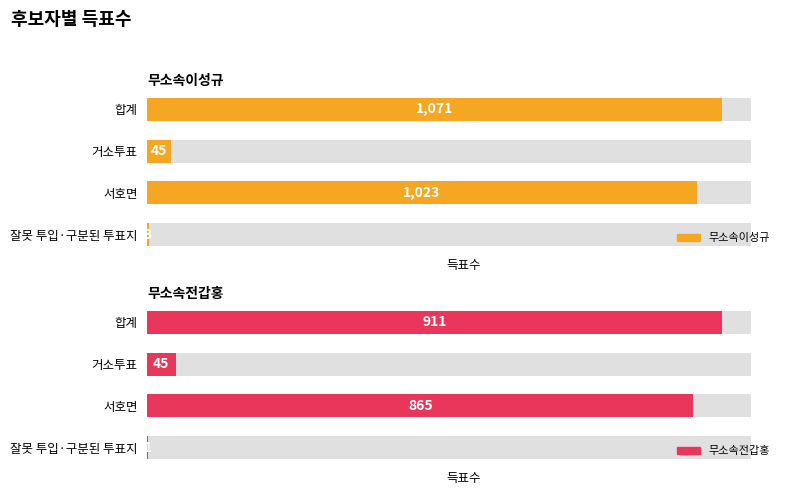

How many groups of bars are there?

4